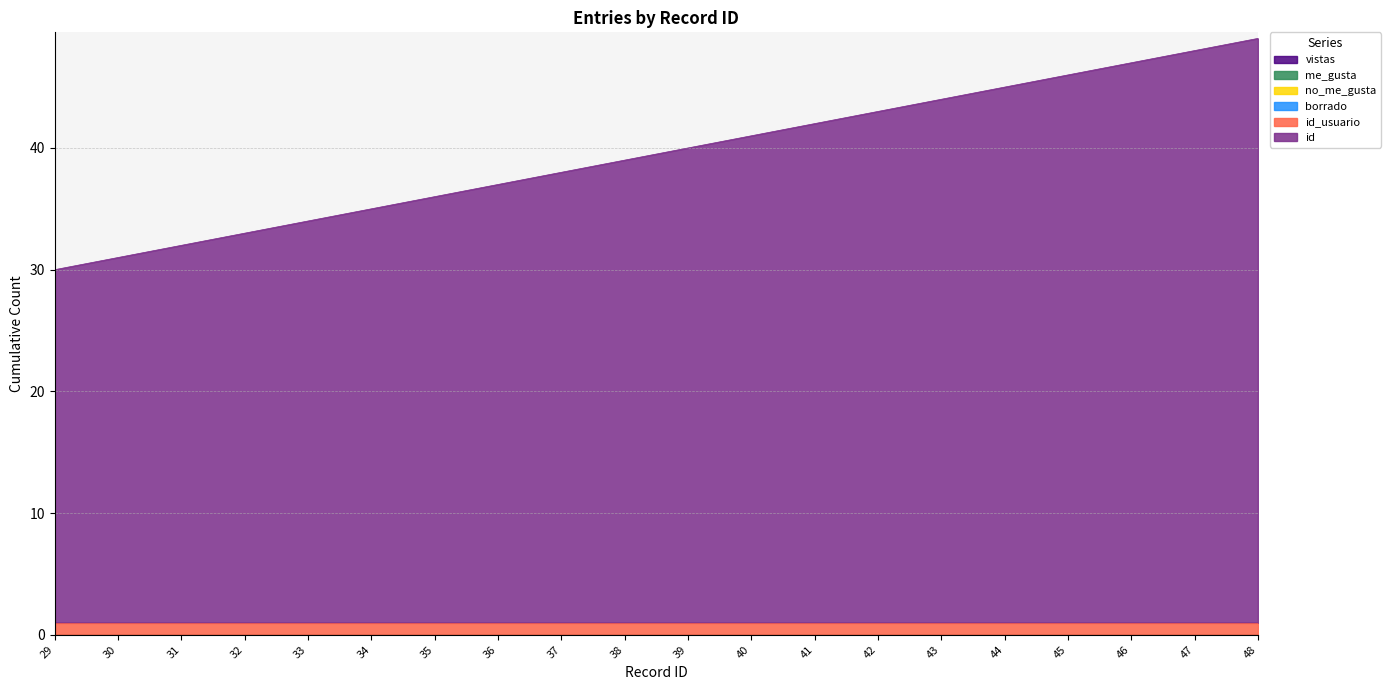

Which series has the widest spread of values?

id